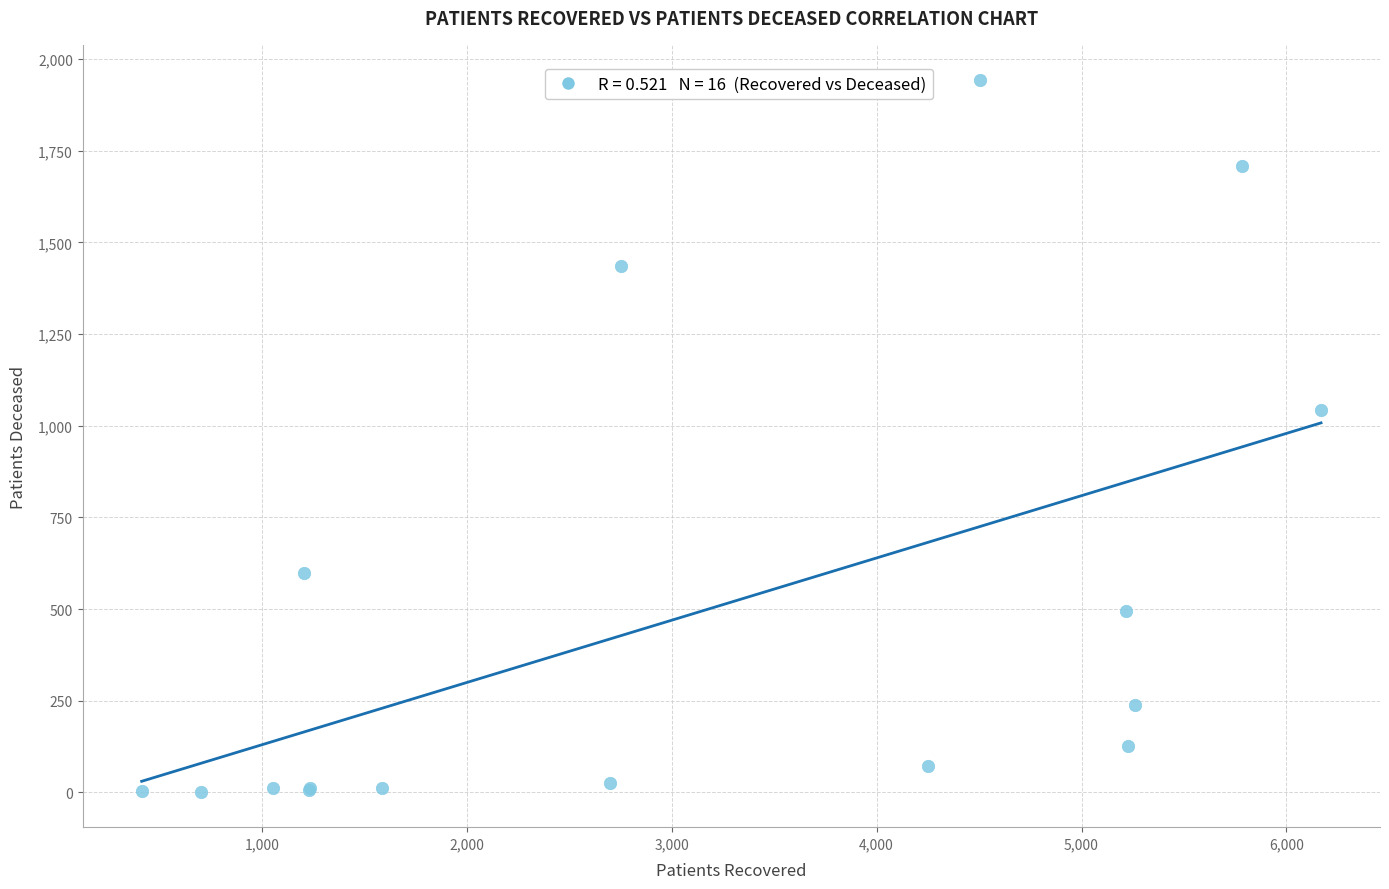

What Y value in the scatter plot is closest to 972?

1044